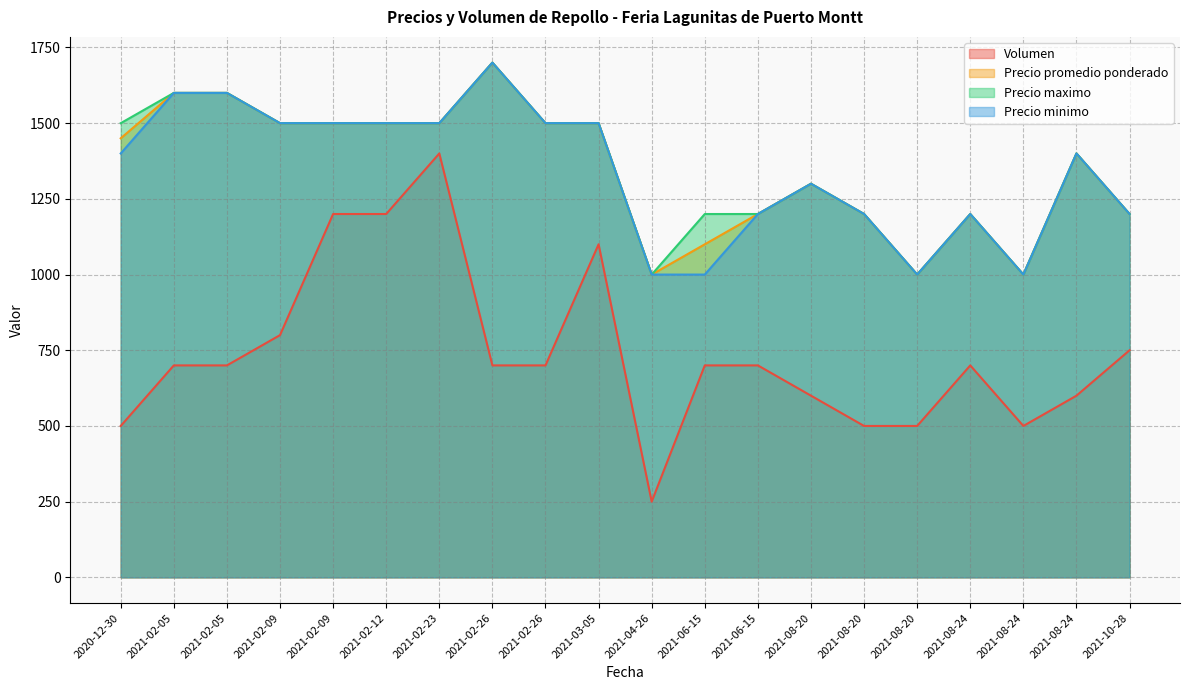

What are all the series names shown in the legend?

Volumen, Precio promedio ponderado, Precio maximo, Precio minimo